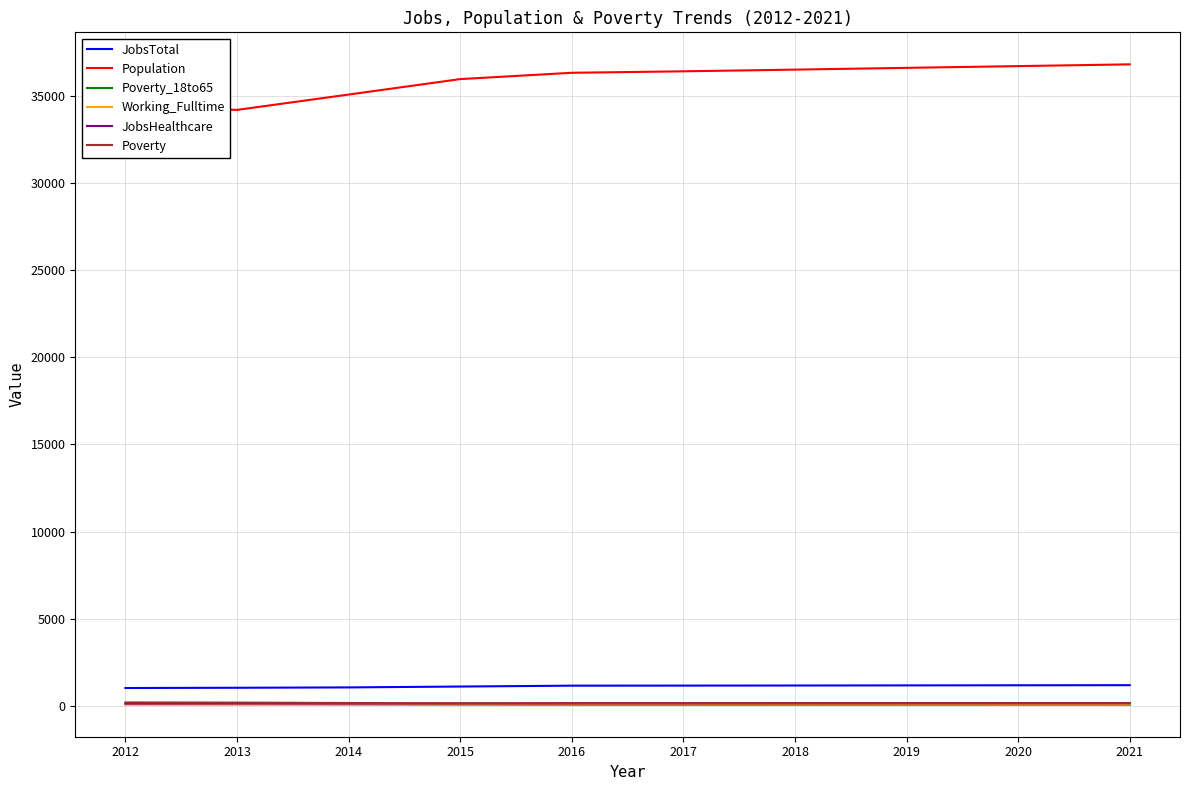

What is the average value of the Poverty_18to65 series?

86